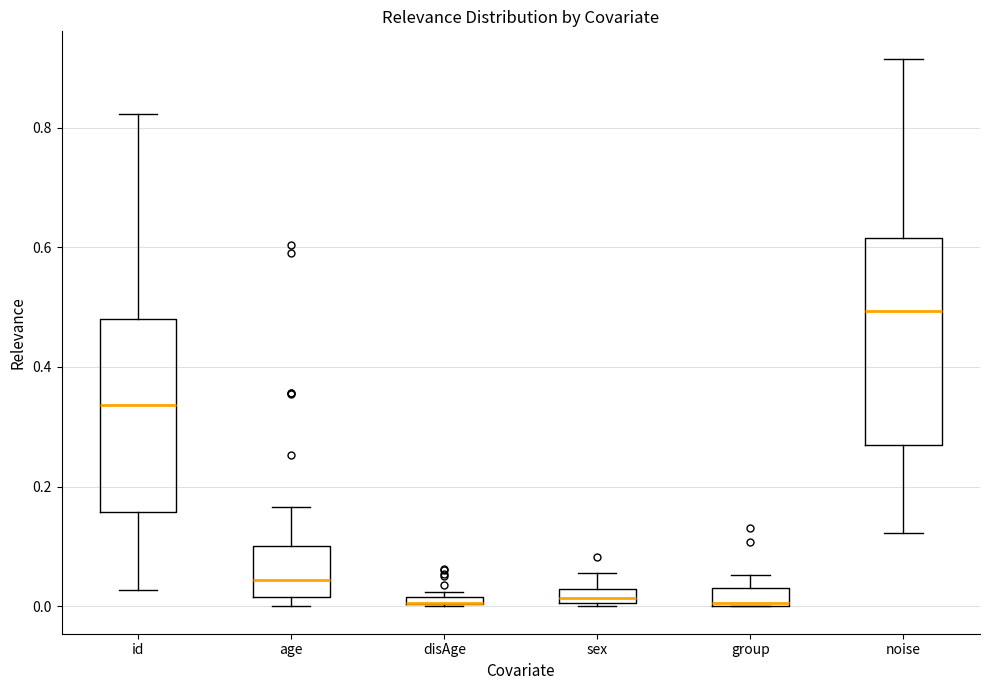

Where does the upper whisker of the box for sex end on the y-axis? The values are not printed on the chart, so give them approximately, as read against the axis.

0.06